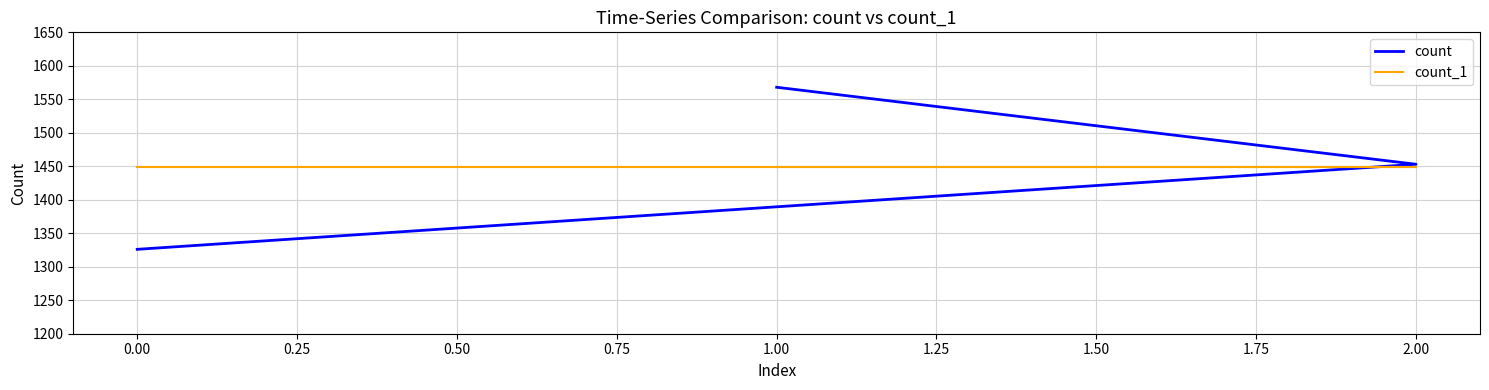

Which series has the largest range (max minus min)?

count